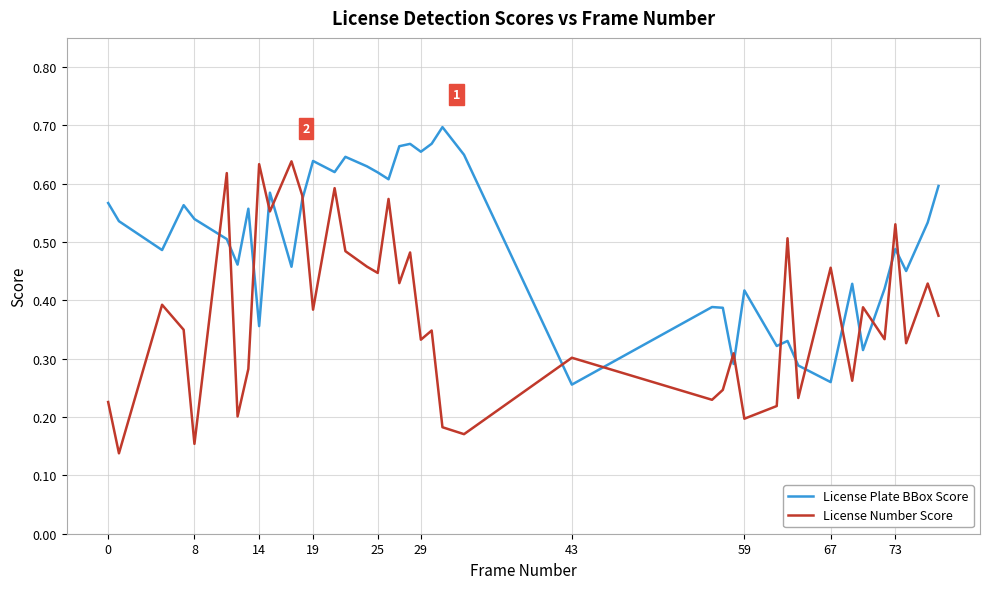

True or false: License Plate BBox Score and License Number Score cross at least once.

True